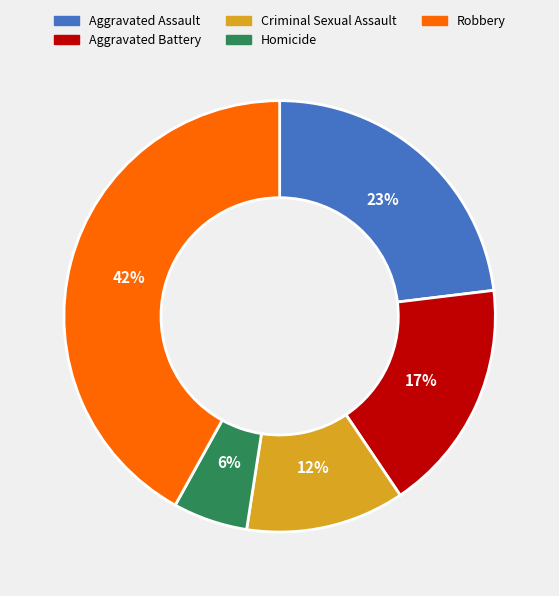

The Aggravated Battery slice represents 17% of the pie. True or false?

True